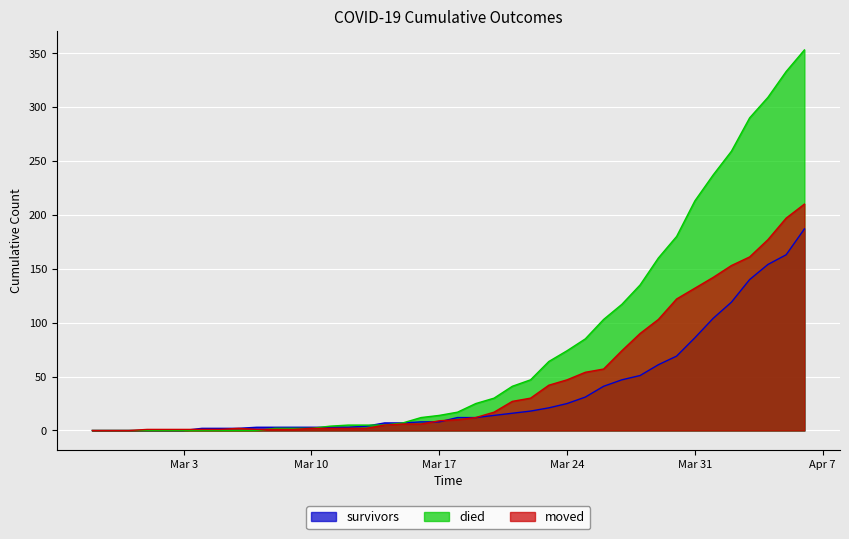

What is the label of the 29th point from the right?

2020-03-09